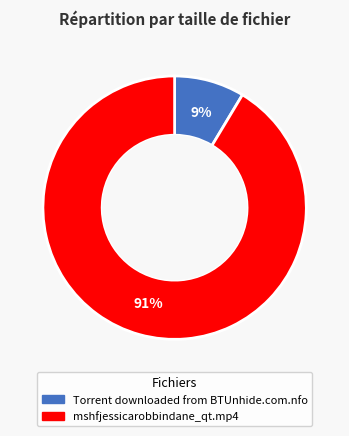

To the nearest percent, what portion does mshfjessicarobbindane_qt.mp4 represent?

91%